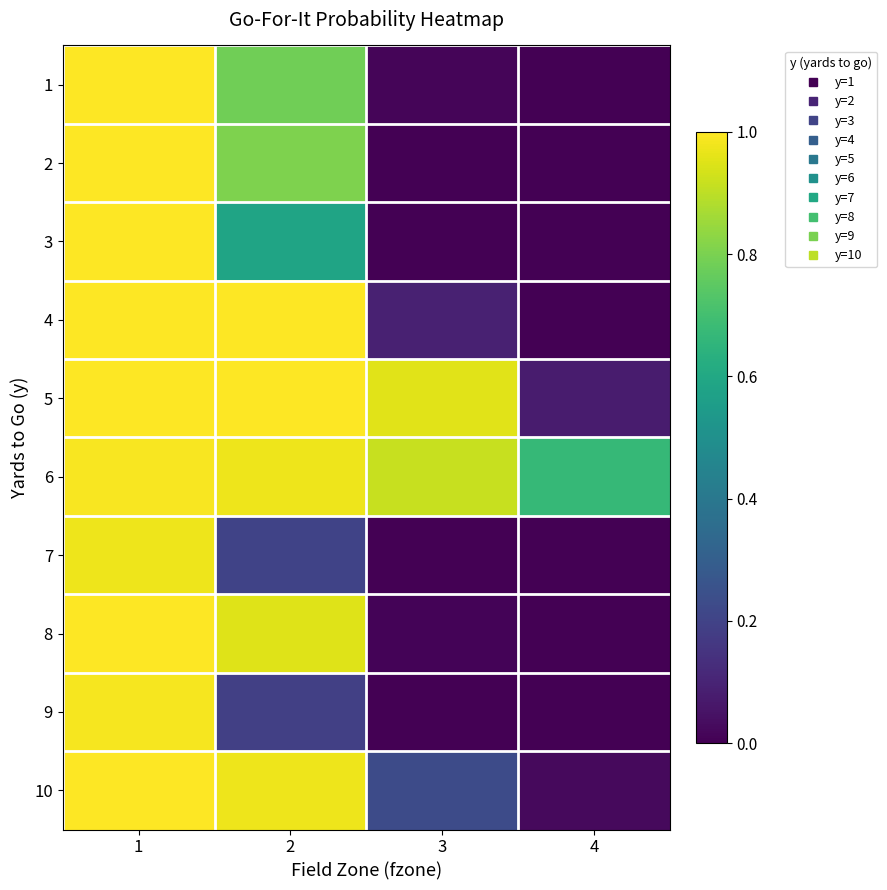

Which label corresponds to the smallest value in the chart?

4